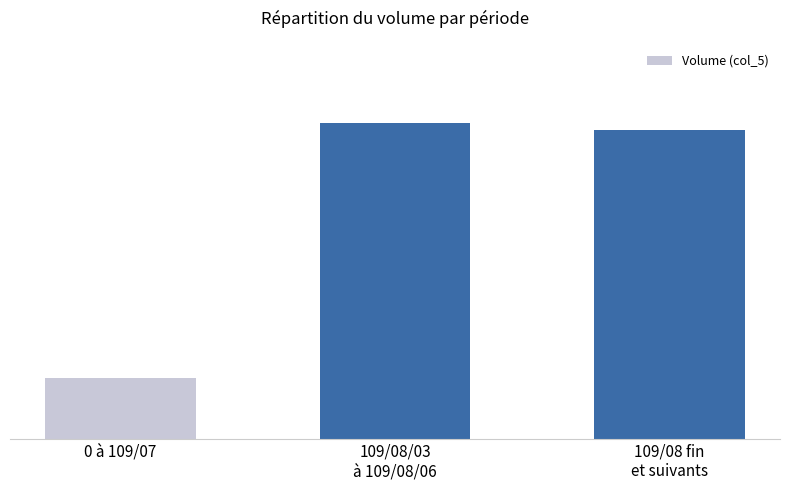

At which label is the value closest to 1391815?

109/08 fin
et suivants